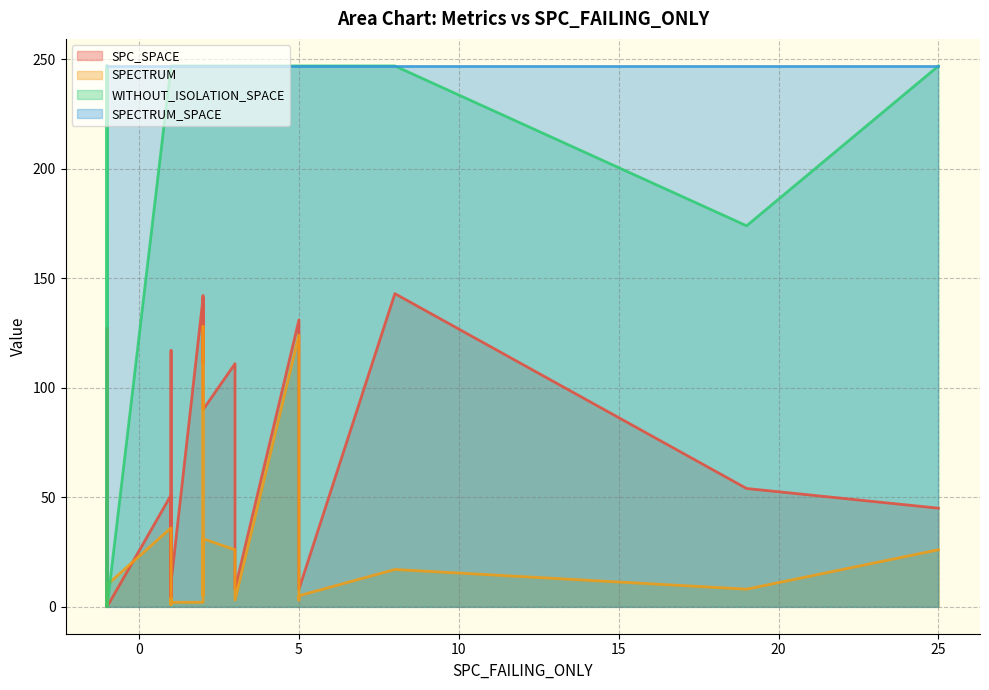

At how many categories does at least one series exceed 187?

36